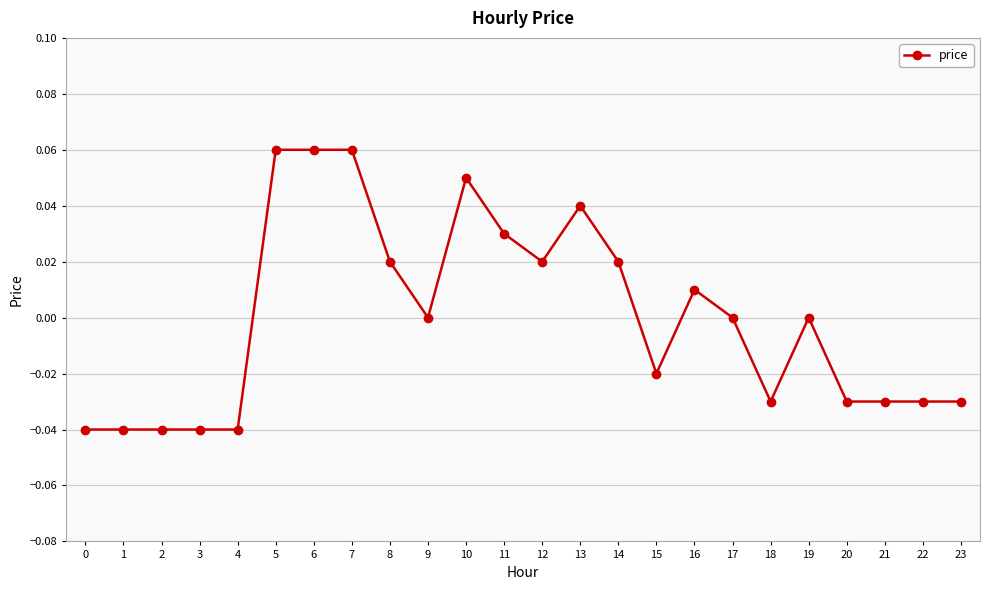

How many categories are shown in the chart?

24